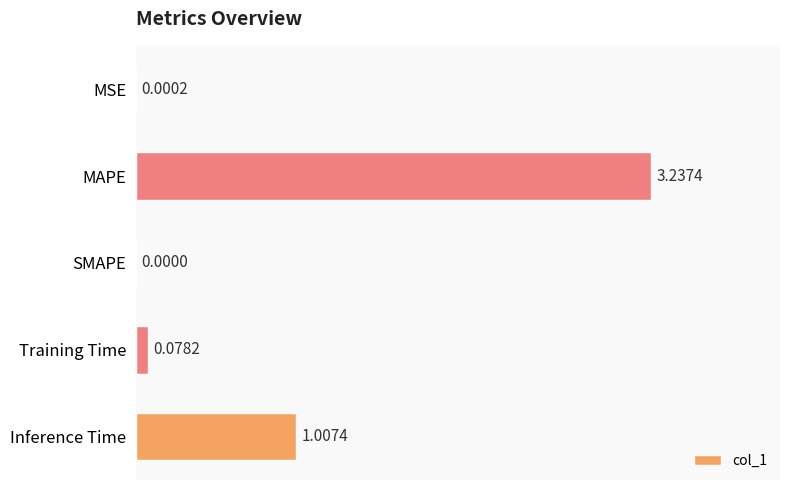

How many values are above zero?

4